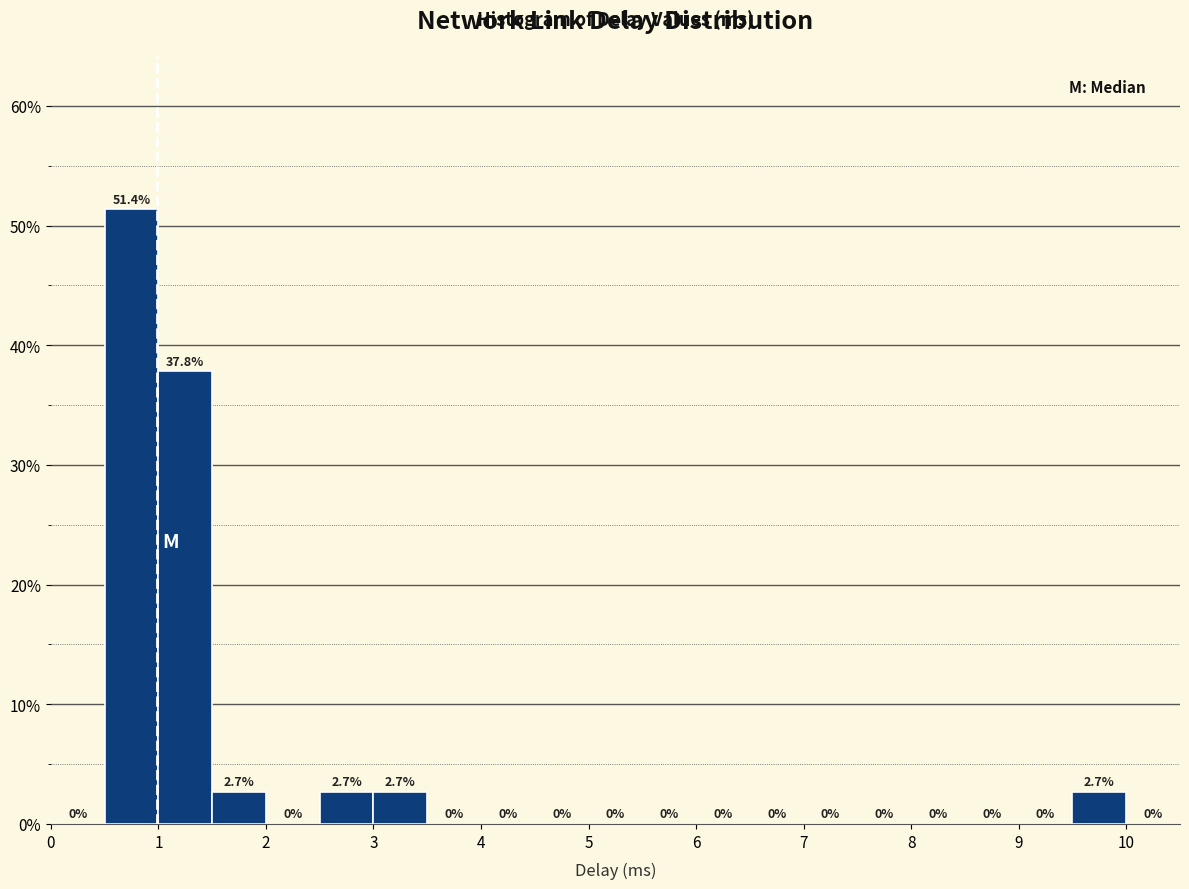

Reading left to right, transcribe this chart: for each bar, give the range it covers on the x-axis and its height.

0.0 to 0.5: 0.0
0.5 to 1.0: 51.4
1.0 to 1.5: 37.8
1.5 to 2.0: 2.7
2.0 to 2.5: 0.0
2.5 to 3.0: 2.7
3.0 to 3.5: 2.7
3.5 to 4.0: 0.0
4.0 to 4.5: 0.0
4.5 to 5.0: 0.0
5.0 to 5.5: 0.0
5.5 to 6.0: 0.0
6.0 to 6.5: 0.0
6.5 to 7.0: 0.0
7.0 to 7.5: 0.0
7.5 to 8.0: 0.0
8.0 to 8.5: 0.0
8.5 to 9.0: 0.0
9.0 to 9.5: 0.0
9.5 to 10.0: 2.7
10.0 to 10.5: 0.0